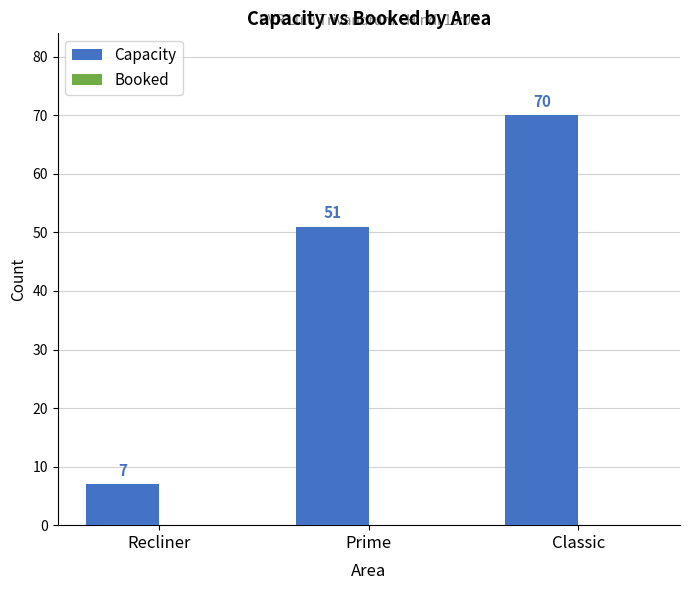

The value at Classic is 20. True or false?

False